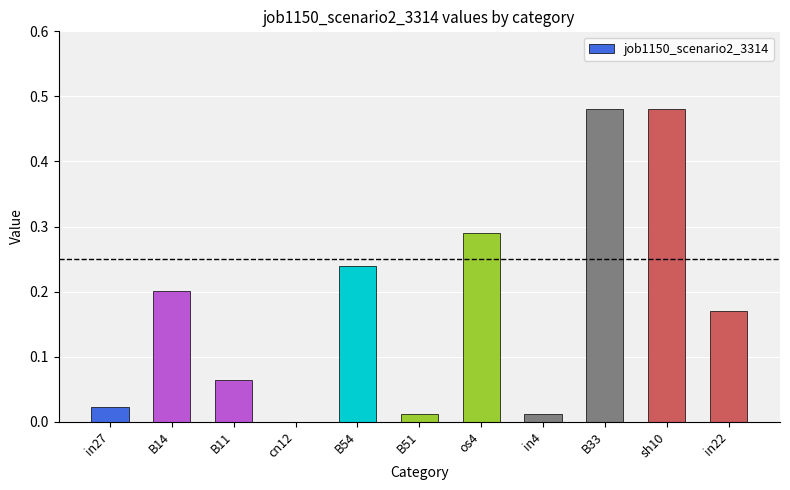

Between in22 and in27, which is larger?

in22